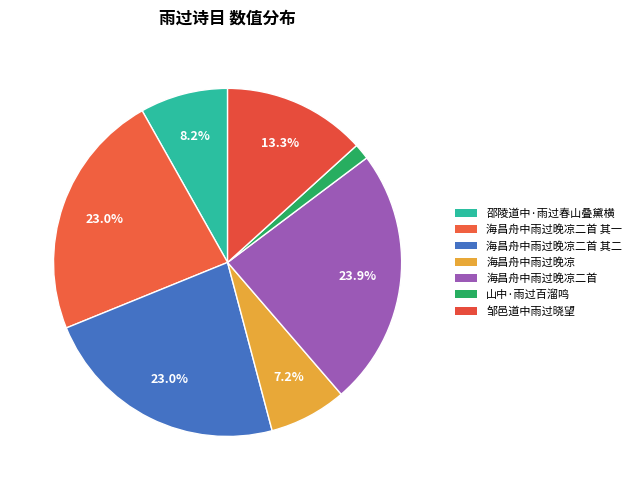

Which category has the smallest portion of the pie?

山中·雨过百溜鸣